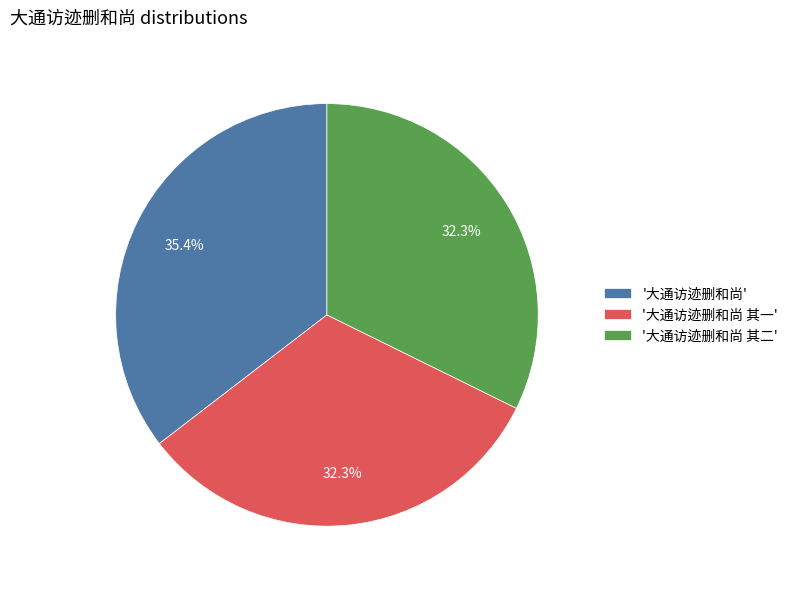

What percentage is NOT represented by '大通访迹删和尚 其一'?

67.7%